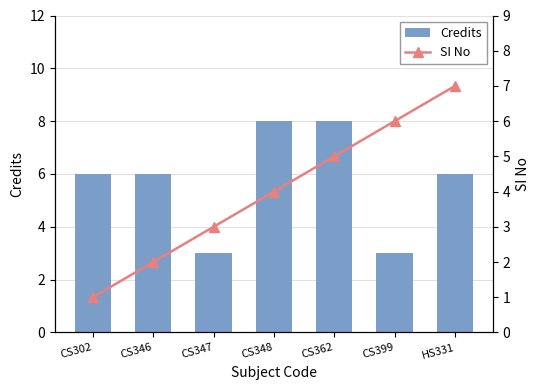

What is the difference between the Credits values at CS362 and CS302?

2